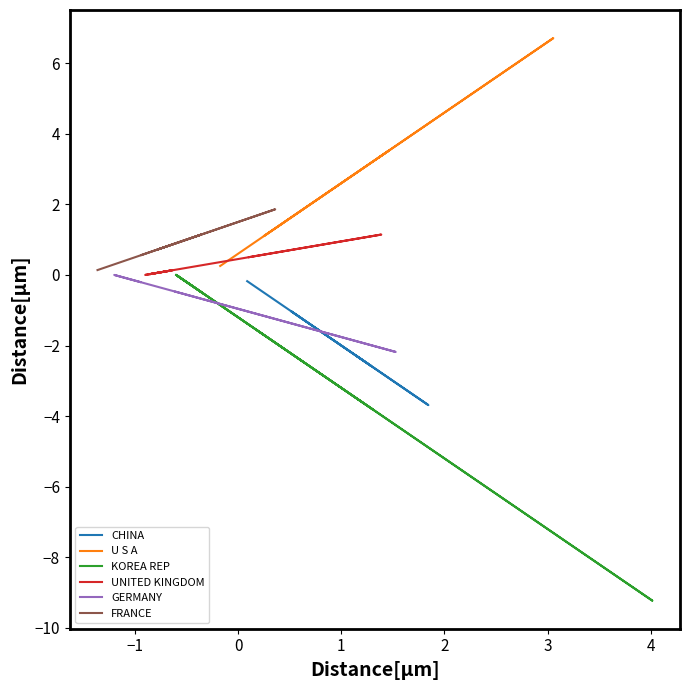

Is it true that U S A equals 0.5 at 1?

False